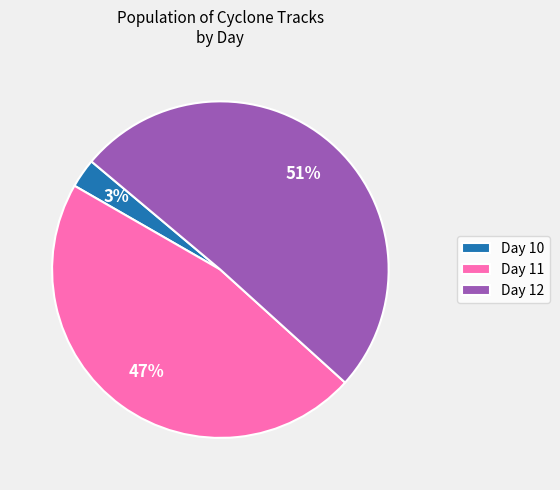

To the nearest percent, what is the average slice percentage?

33%